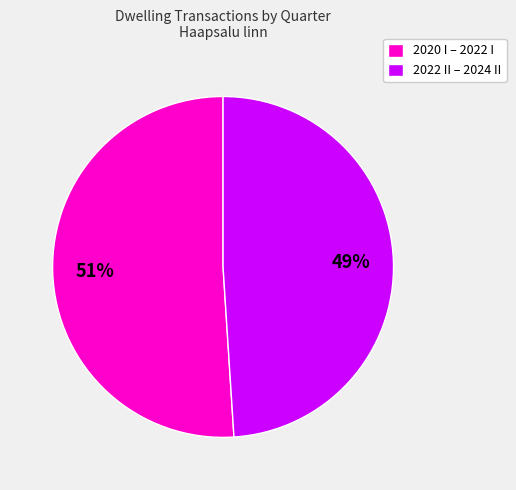

The 2022 II – 2024 II slice represents 49% of the pie. True or false?

True